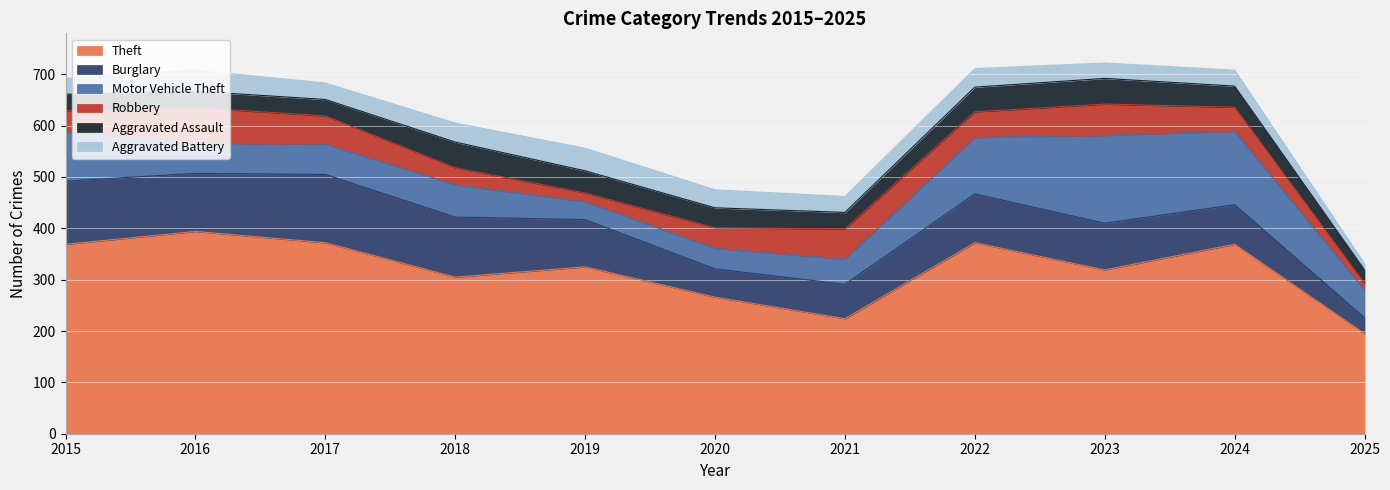

Reading right to left, what are all the values shown in this chart?

Theft: 195	369	319	372	224	266	325	305	372	394	369
Burglary: 31	77	91	95	67	55	92	117	133	113	123
Motor Vehicle Theft: 54	143	171	110	49	40	35	63	59	59	96
Robbery: 13	47	61	50	59	40	17	33	55	69	41
Aggravated Assault: 26	41	50	48	32	39	43	50	32	32	32
Aggravated Battery: 12	31	30	36	31	35	44	37	32	41	31